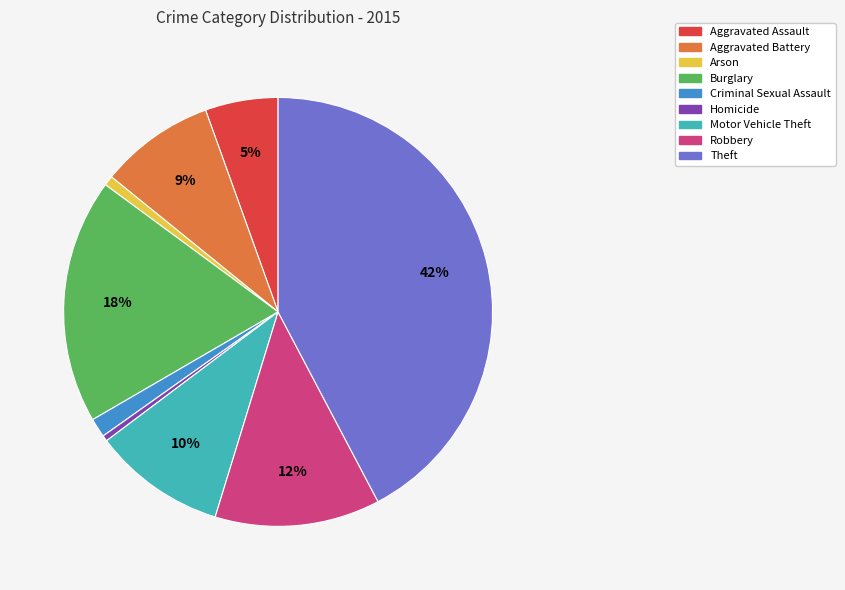

Which has a higher value, Arson or Theft?

Theft